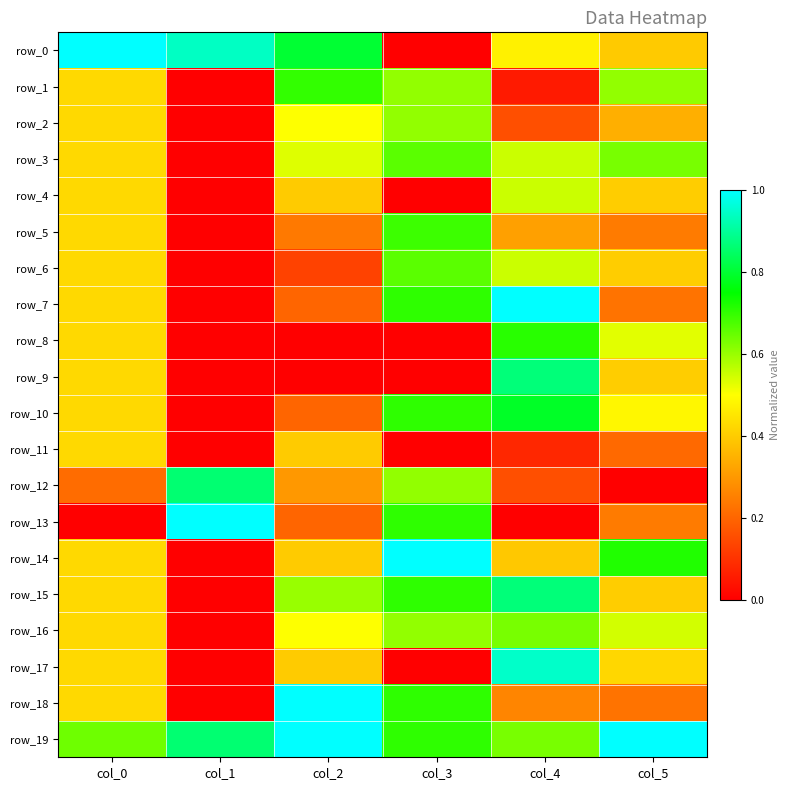

What is the sum of all row_4 values?

1.8